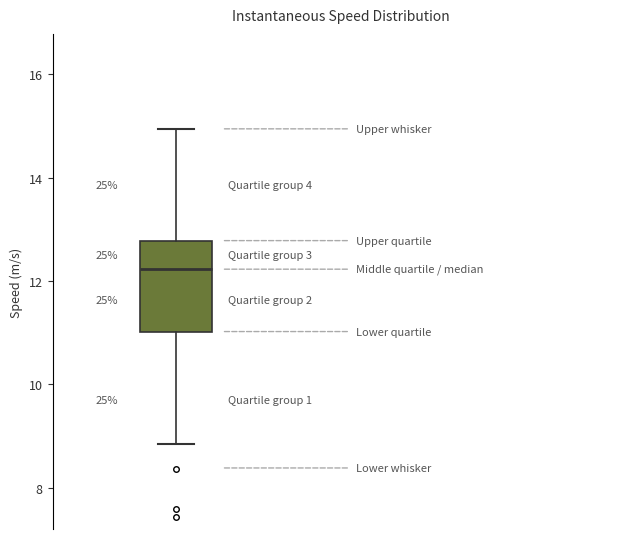

Read this box plot against the y-axis: the position of the median line, the range covered by the box, and the ends of both whiskers. The values are not printed on the chart, so give them approximately, as read against the axis.

median 12.2, box 11.0 to 12.8, whiskers 8.8 to 15.0